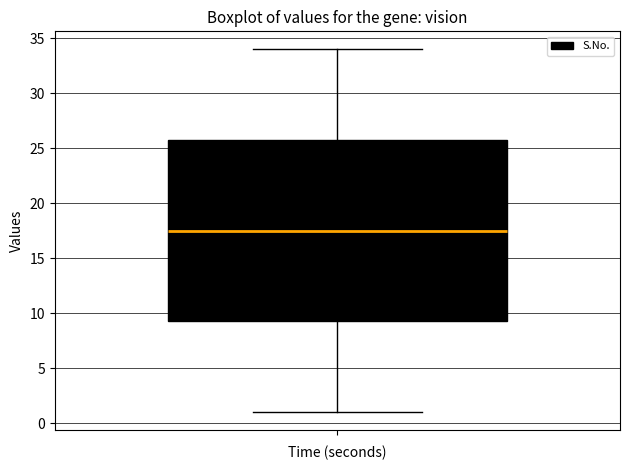

Where does the median line of the box sit on the y-axis? The values are not printed on the chart, so give them approximately, as read against the axis.

17.5